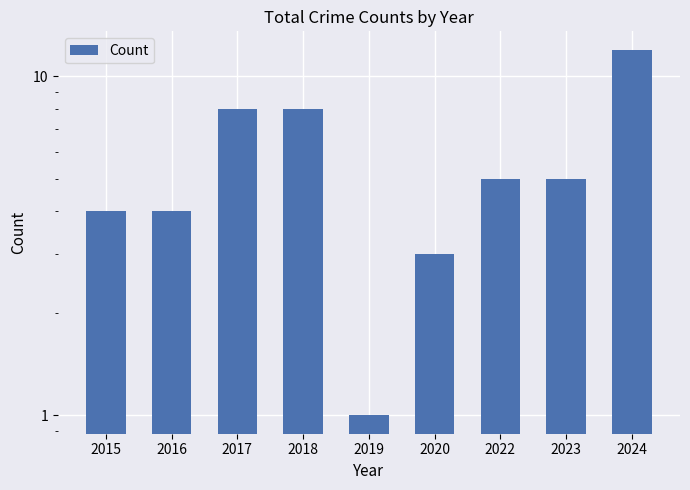

What is the sum of all values?

50